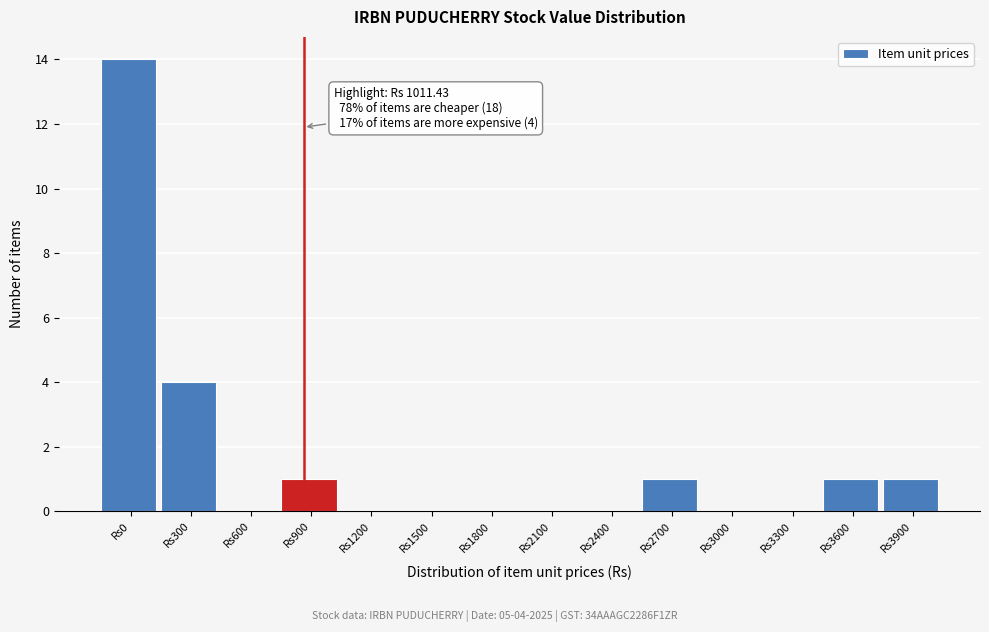

Reading right to left, extract all data points from this chart.

Rs3900=1	Rs3600=1	Rs3300=0	Rs3000=0	Rs2700=1	Rs2400=0	Rs2100=0	Rs1800=0	Rs1500=0	Rs1200=0	Rs900=1	Rs600=0	Rs300=4	Rs0=14